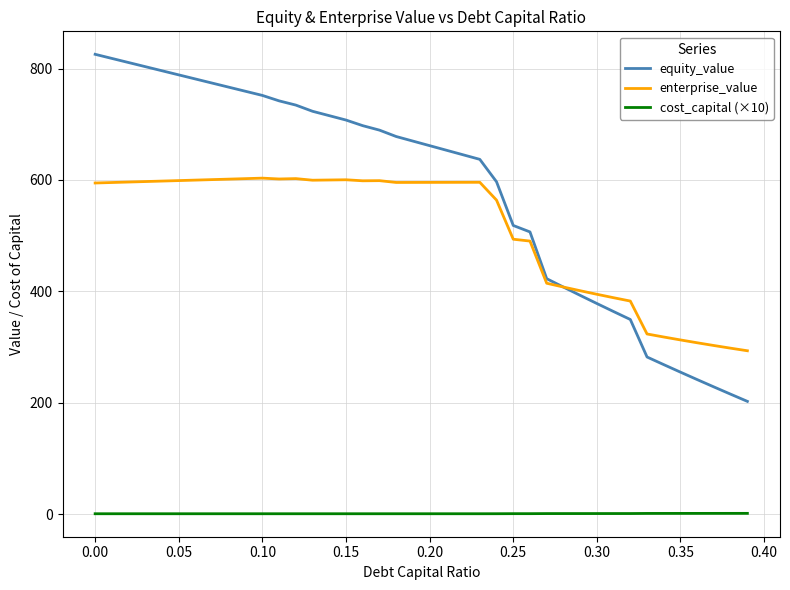

What is the average value of the equity_value series?

581.5